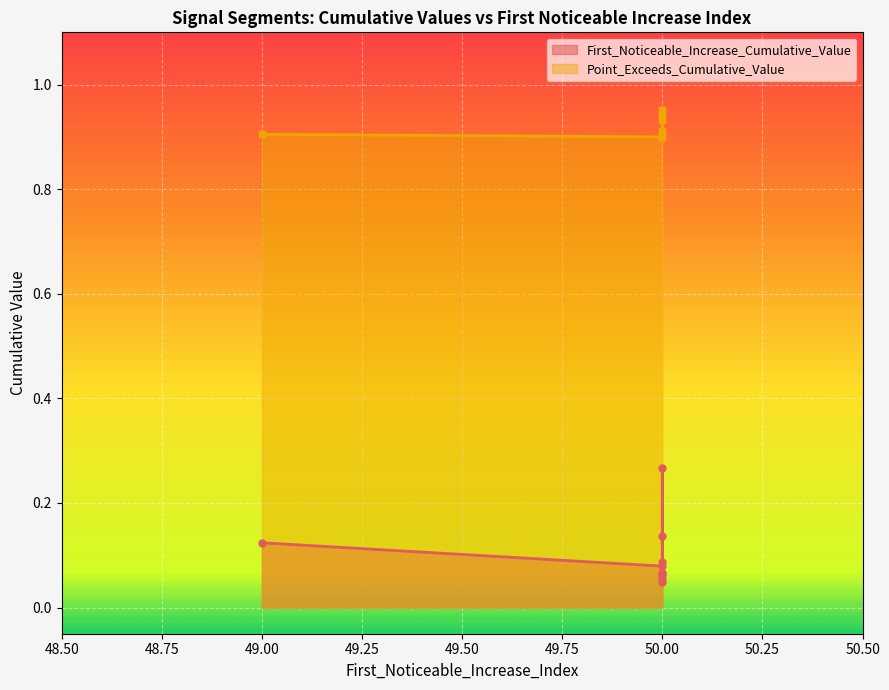

Does the chart display data point markers on the line(s)?

Yes